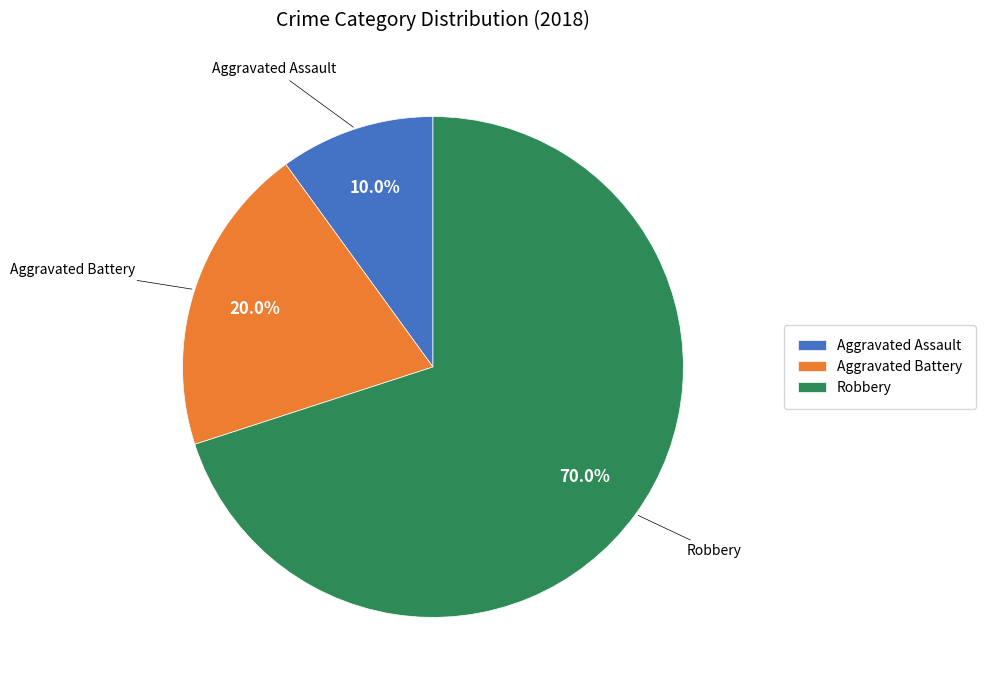

Approximately how many times larger is the value at Robbery compared to Aggravated Assault?

7.0